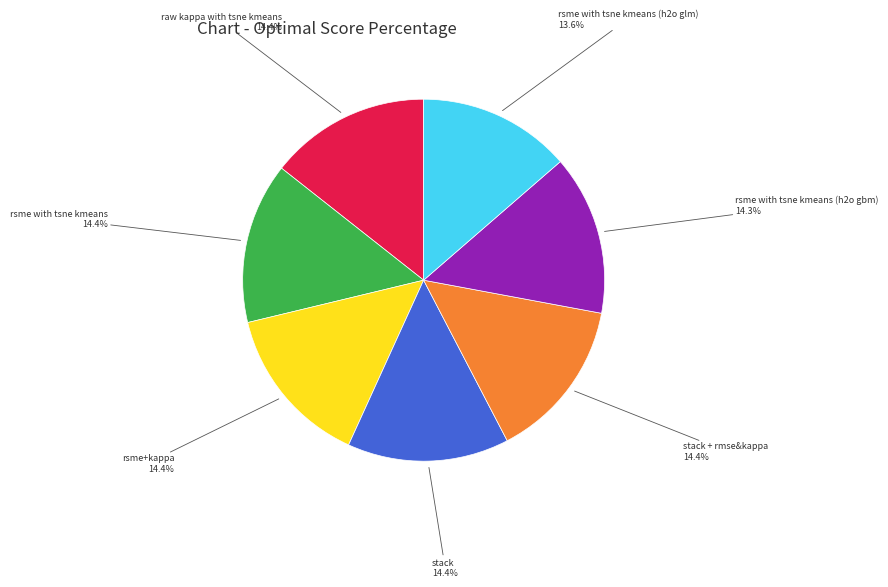

Does any single category account for the majority?

No